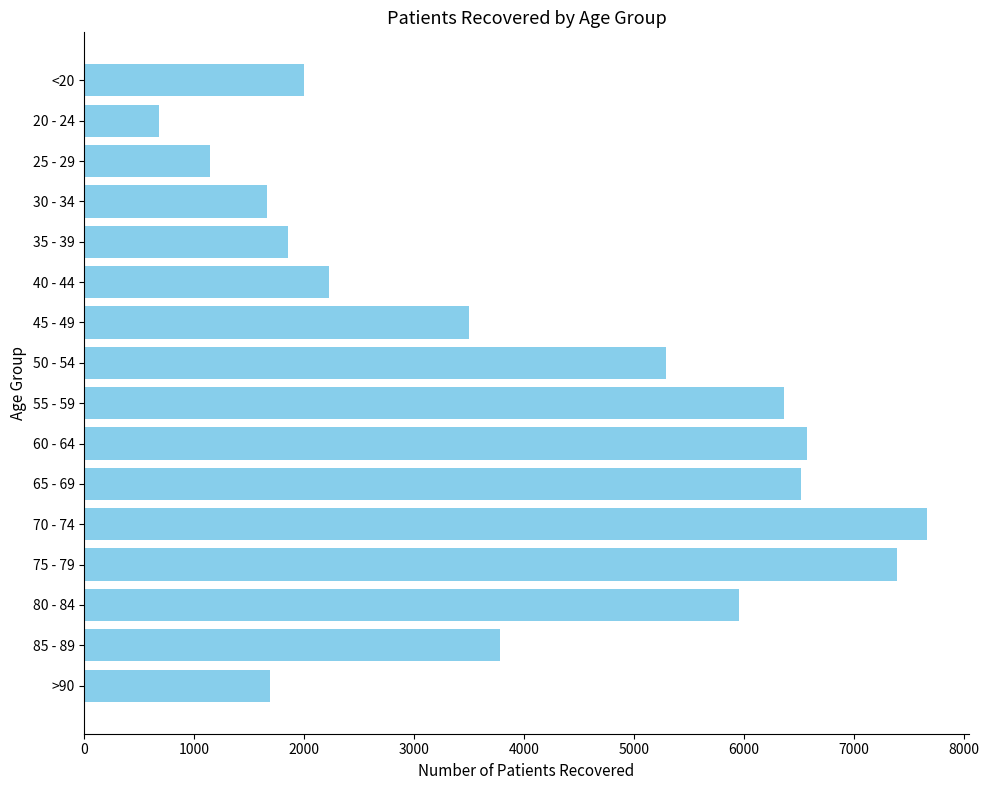

How many categories are shown in the chart?

16